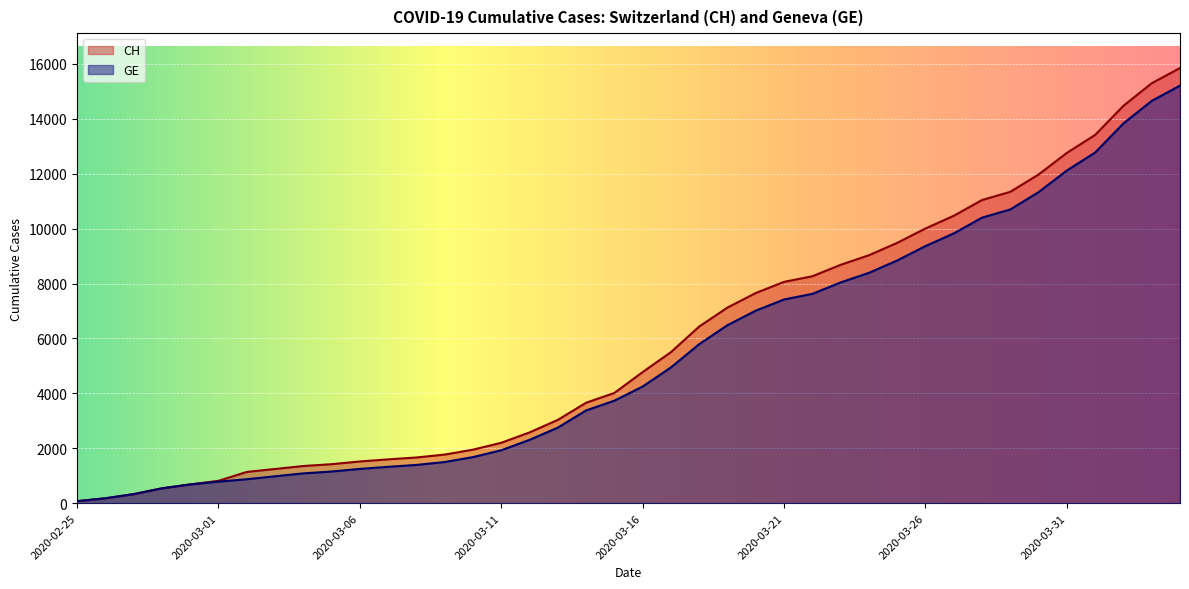

Is it true that GE equals 5094 at 2020-03-25?

False